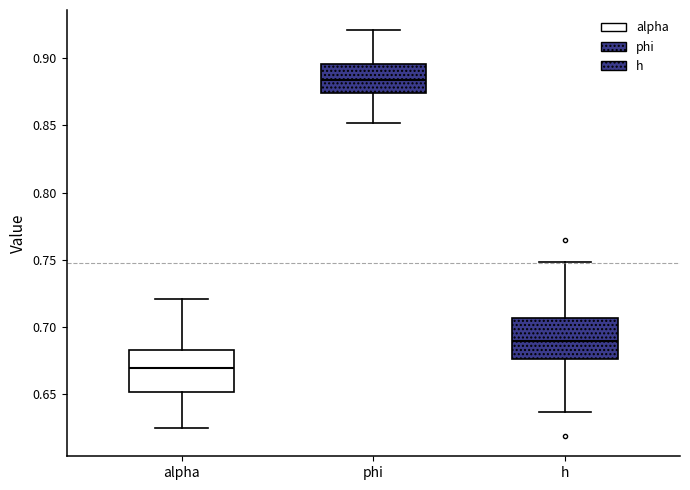

Which box's median line is the lowest?

alpha